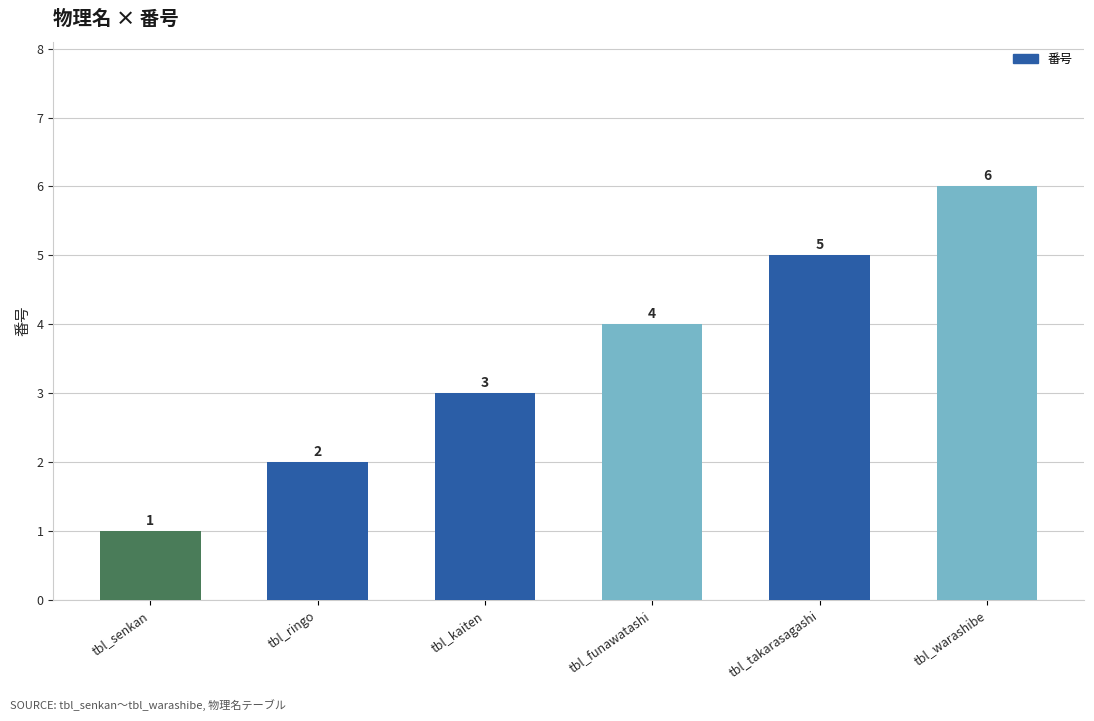

Reading right to left, transcribe all the data shown in this chart.

6	5	4	3	2	1